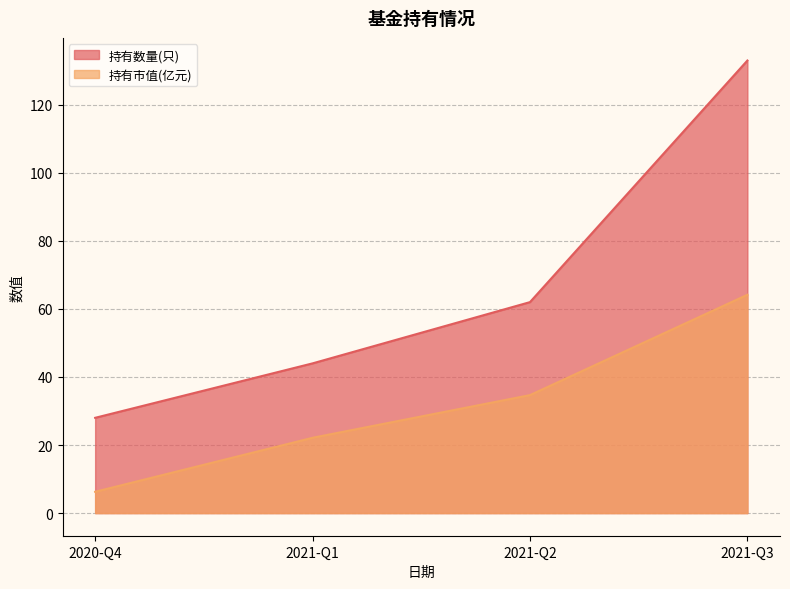

True or false: 持有市值(亿元) and 持有数量(只) cross at least once.

False